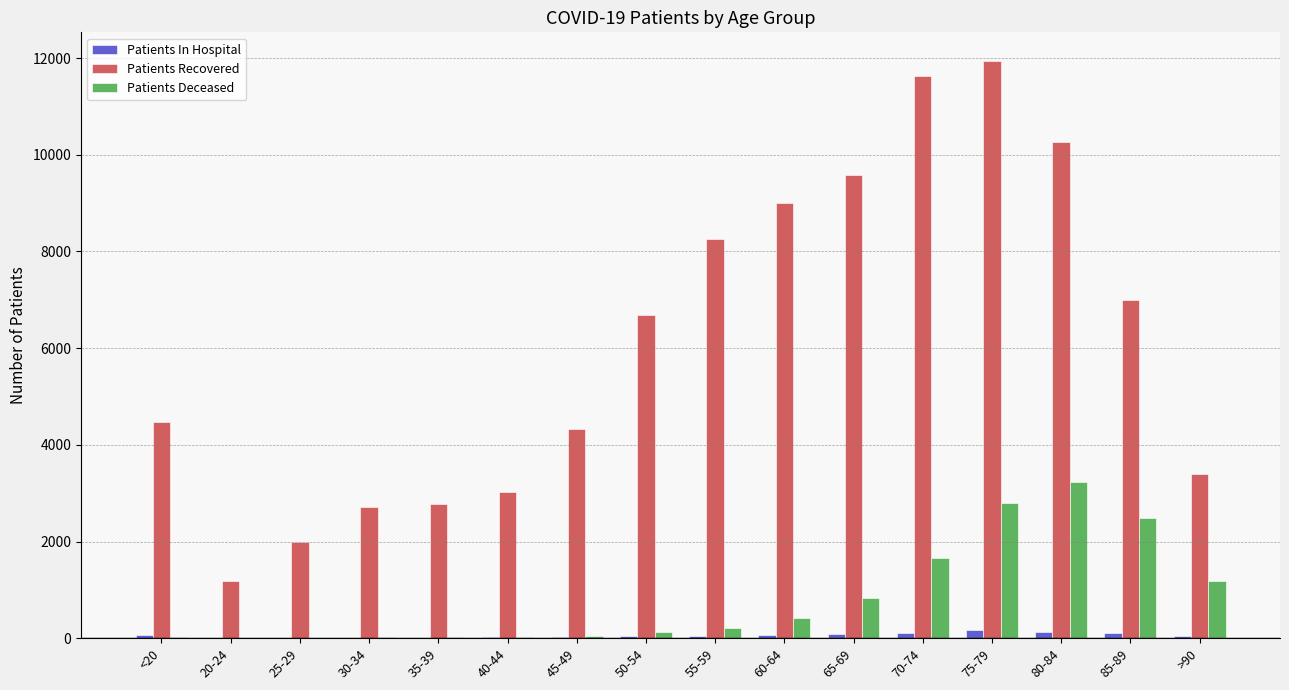

What is the highest value of the Patients Deceased series?

3224